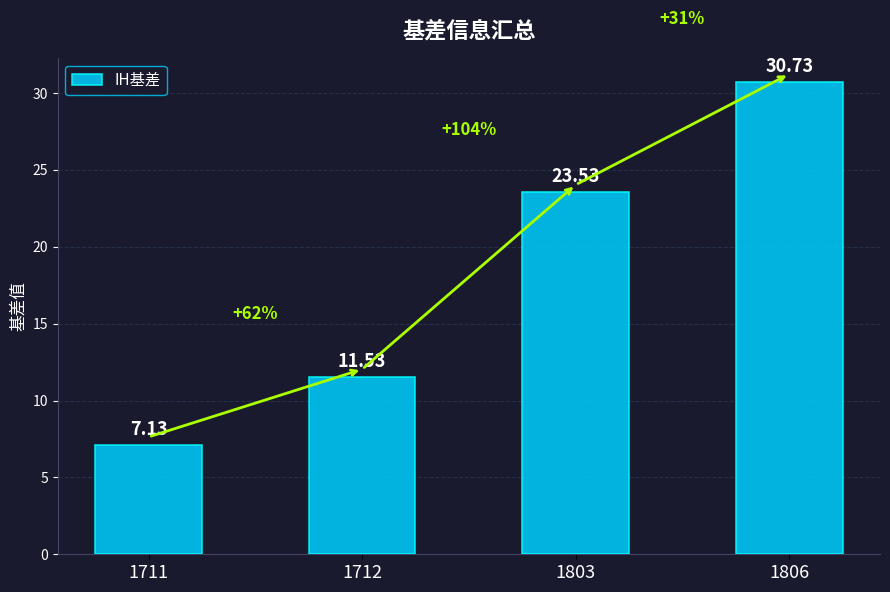

Which category has the highest value across all series?

1806